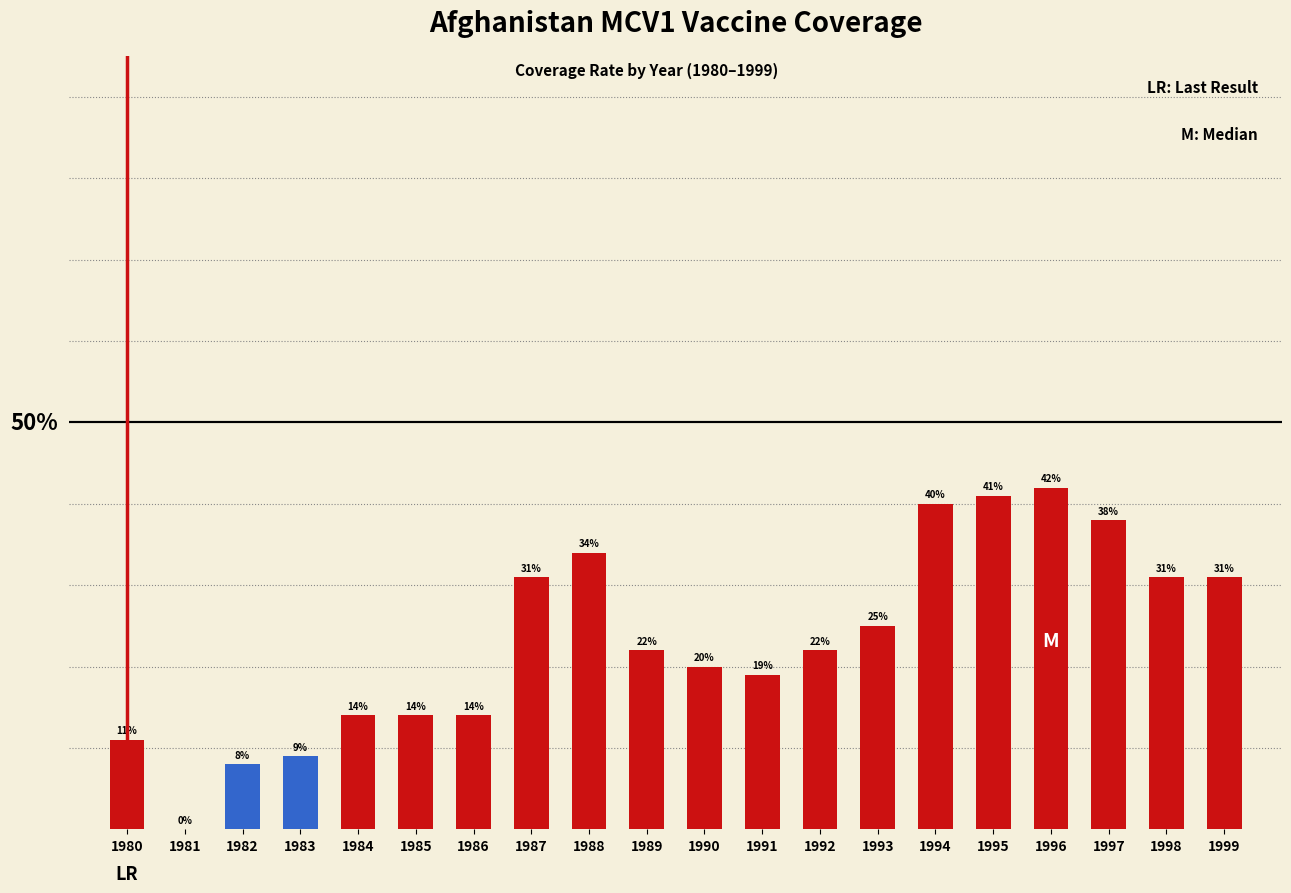

What is the difference between the second highest and second lowest values?

0.3